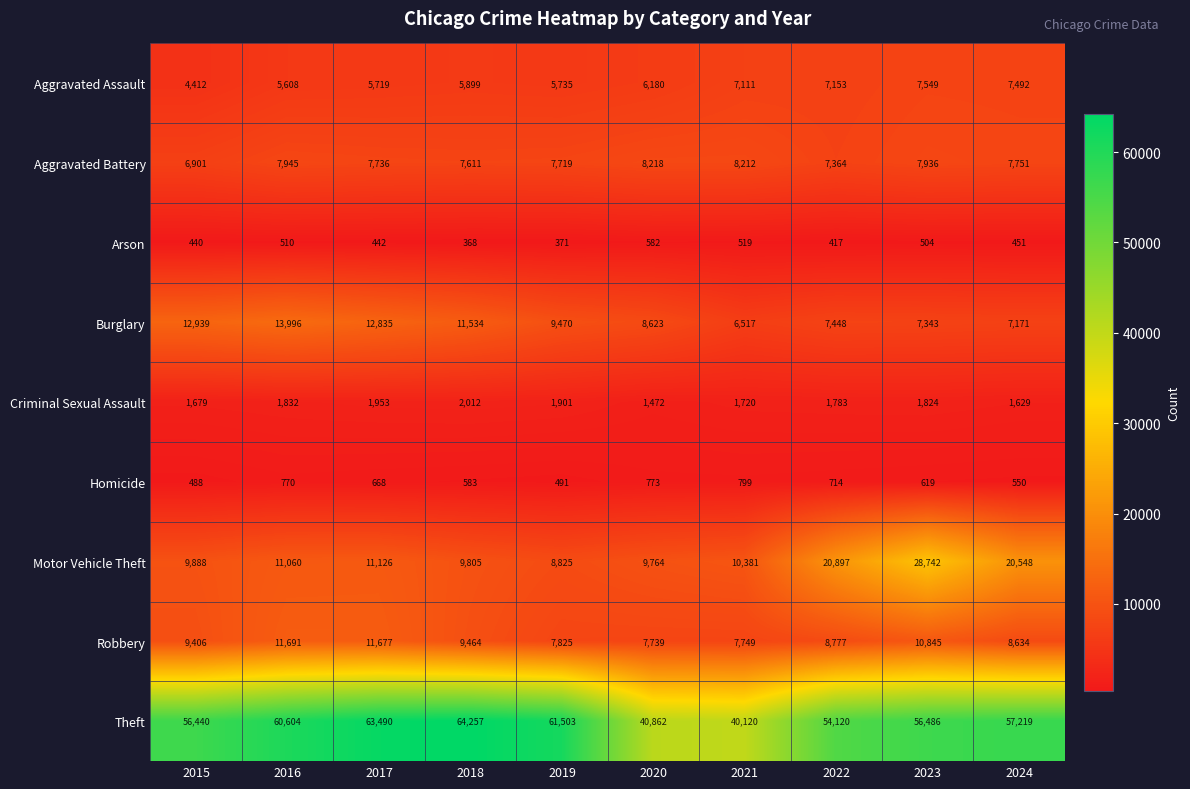

Where does the Criminal Sexual Assault series first go above 1824?

2016